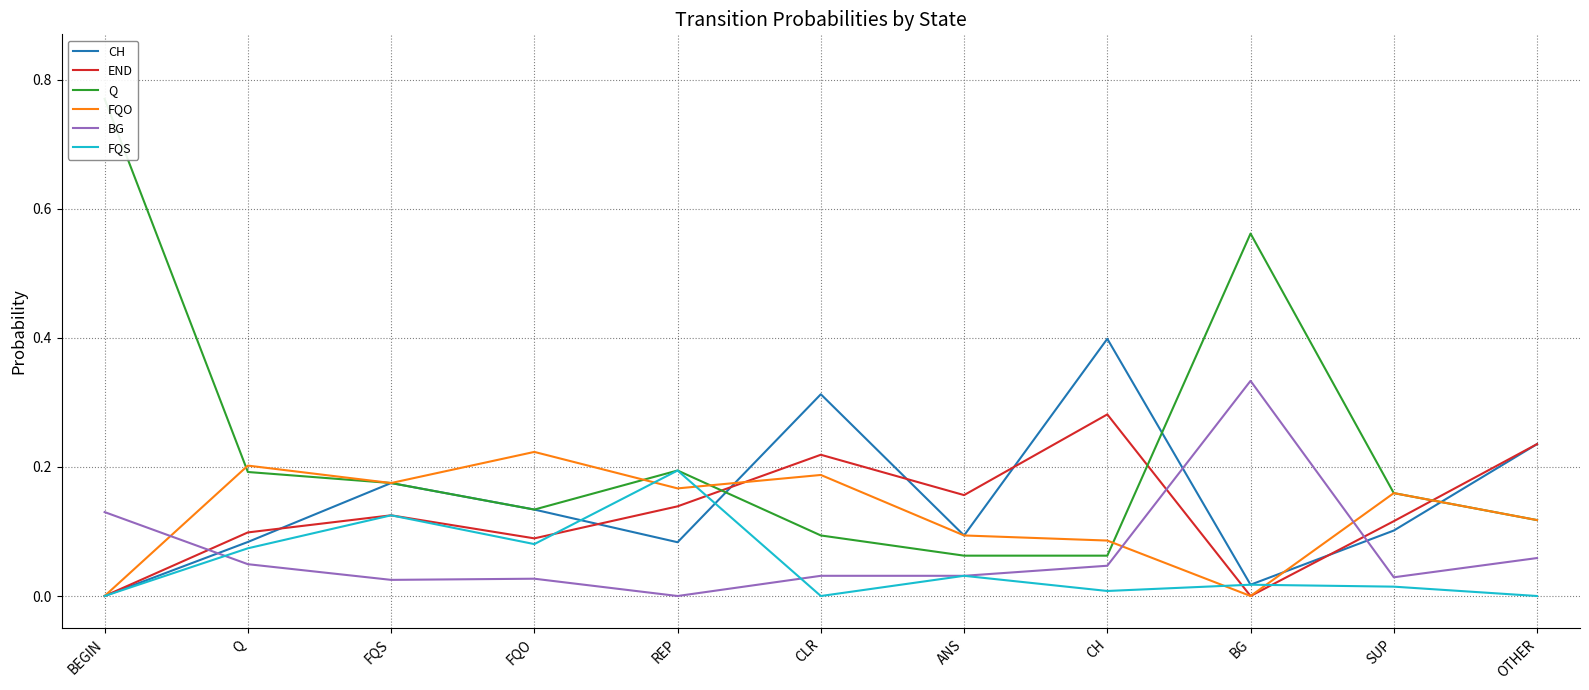

True or false: FQS and BG cross at least once.

True